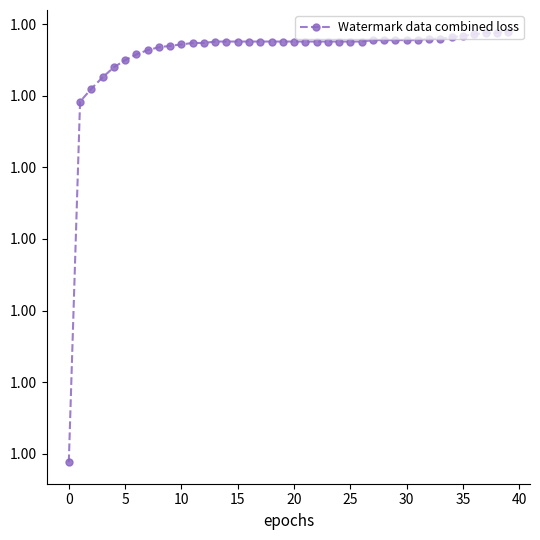

Is this an area chart (filled region under the line)?

No